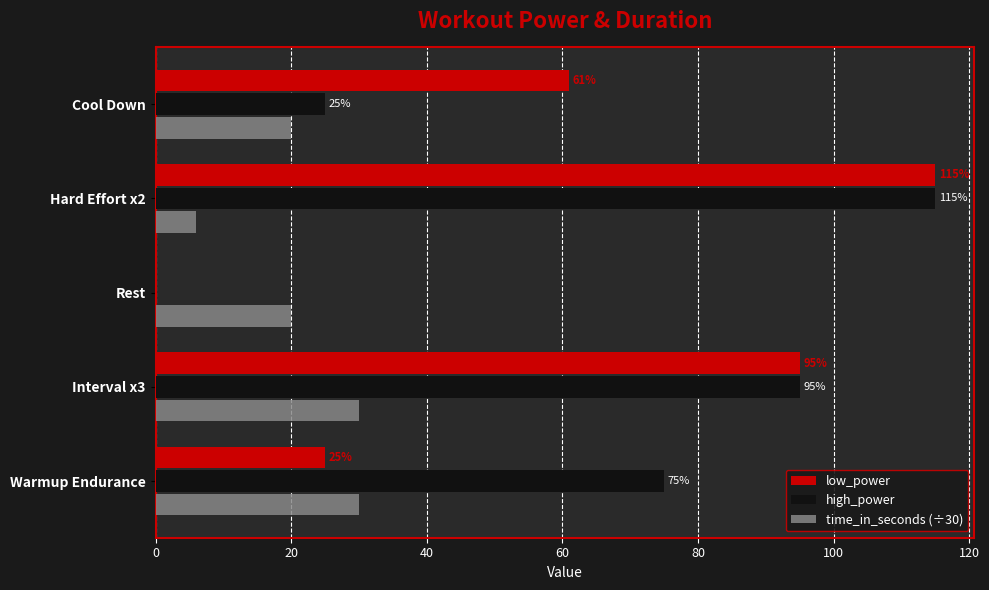

What are all the series names shown in the legend?

low_power, high_power, time_in_seconds (÷30)